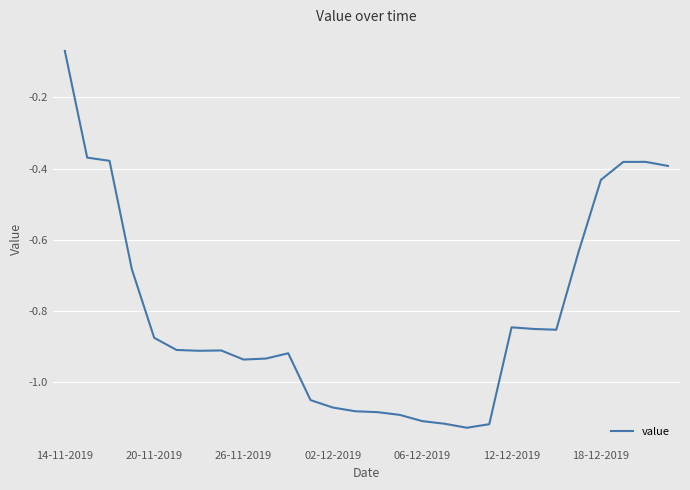

Does the chart display data point markers on the line(s)?

No